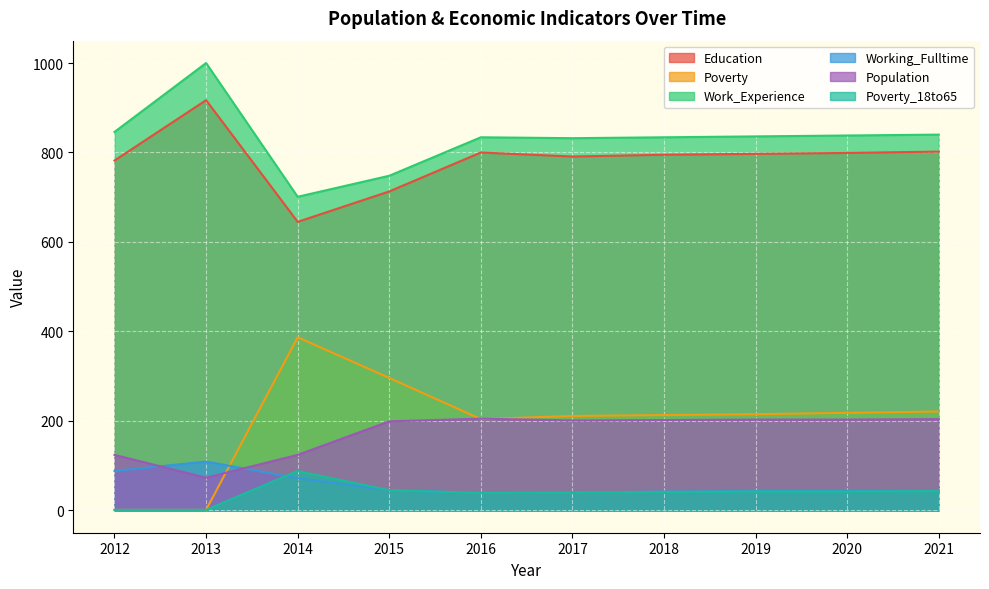

What is the average value of the Work_Experience series?

831